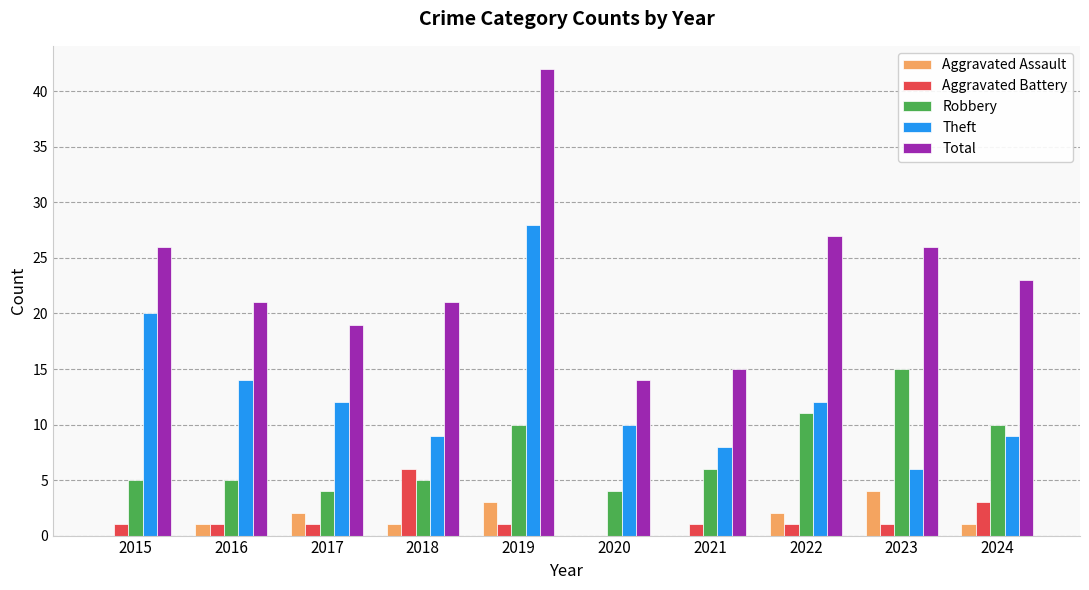

What is the total value across all series at 2015?

52